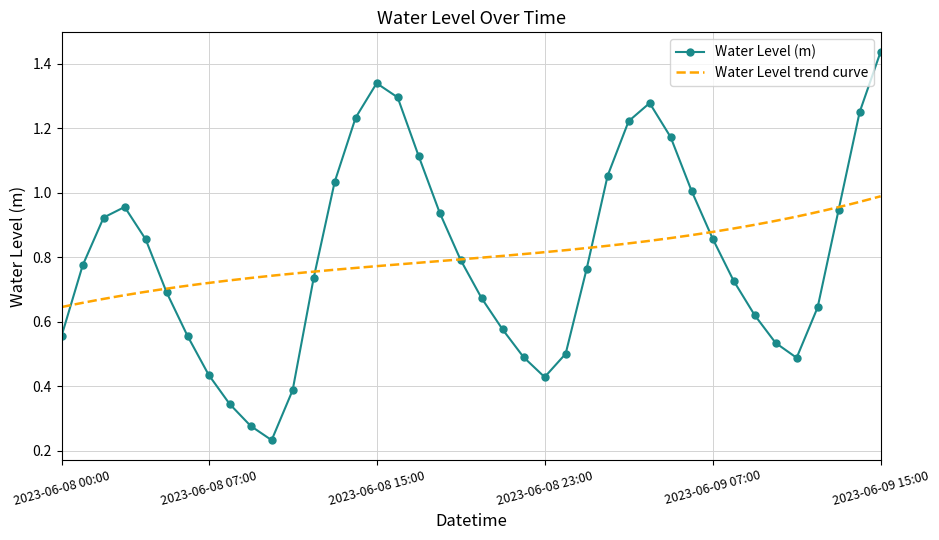

Where is the first local minimum?

2023-06-08 10:00